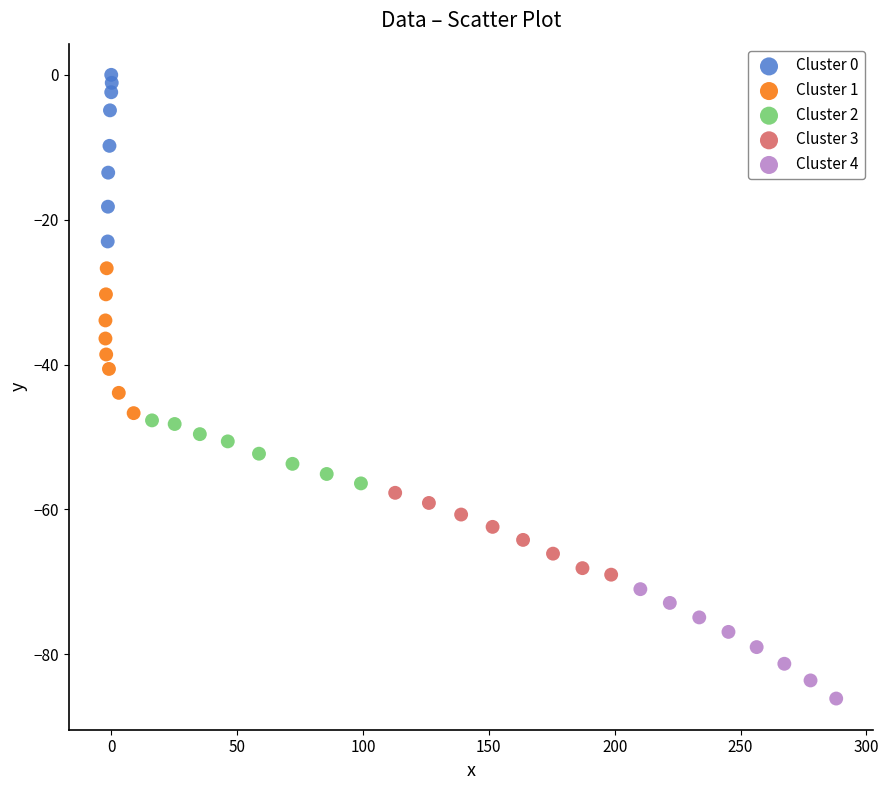

Which series reaches the minimum Y coordinate?

Cluster 4